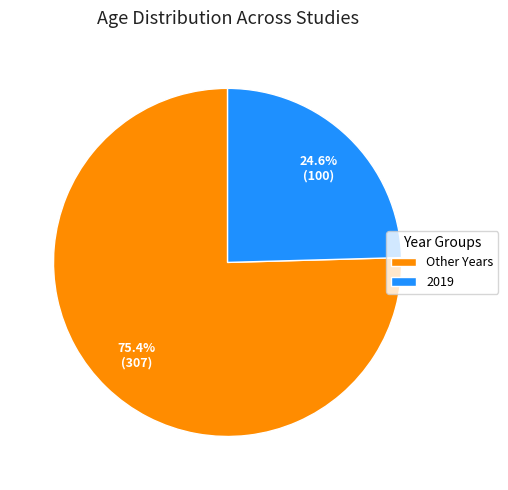

Which has a higher value, Other Years or 2019?

Other Years